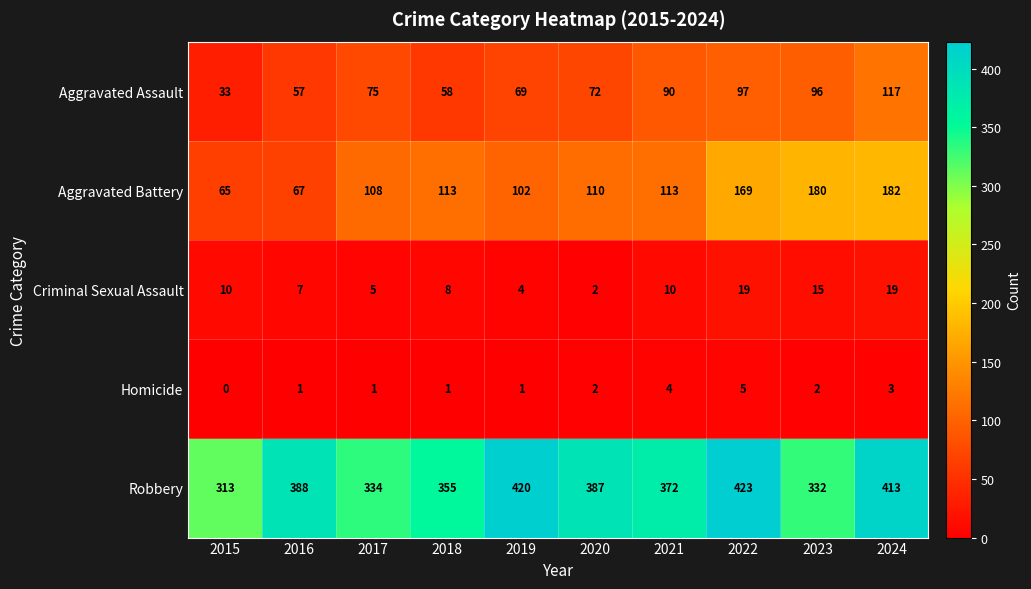

Which series has the largest range (max minus min)?

Aggravated Battery